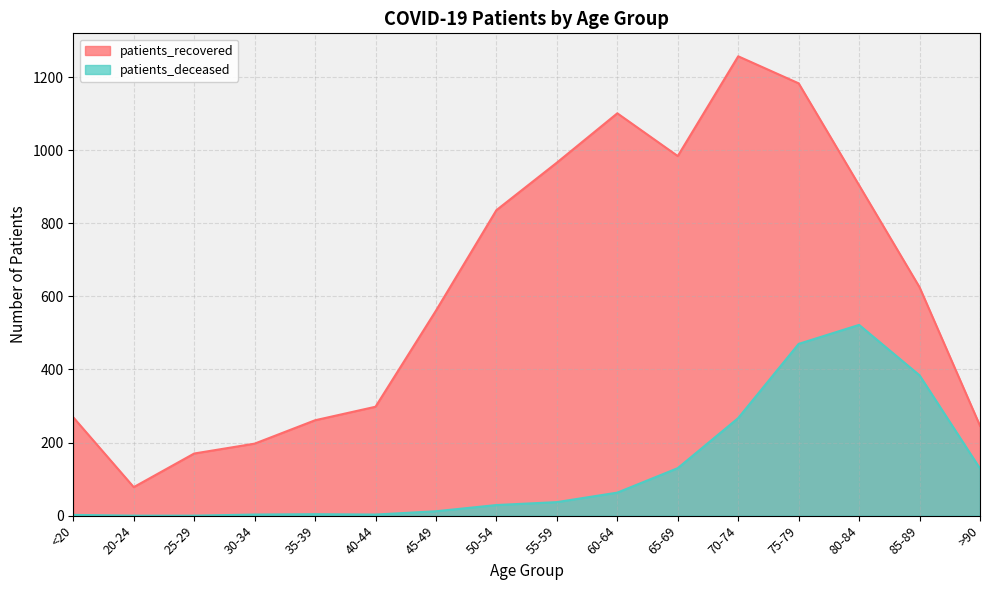

Which label corresponds to the smallest value in the chart?

20-24